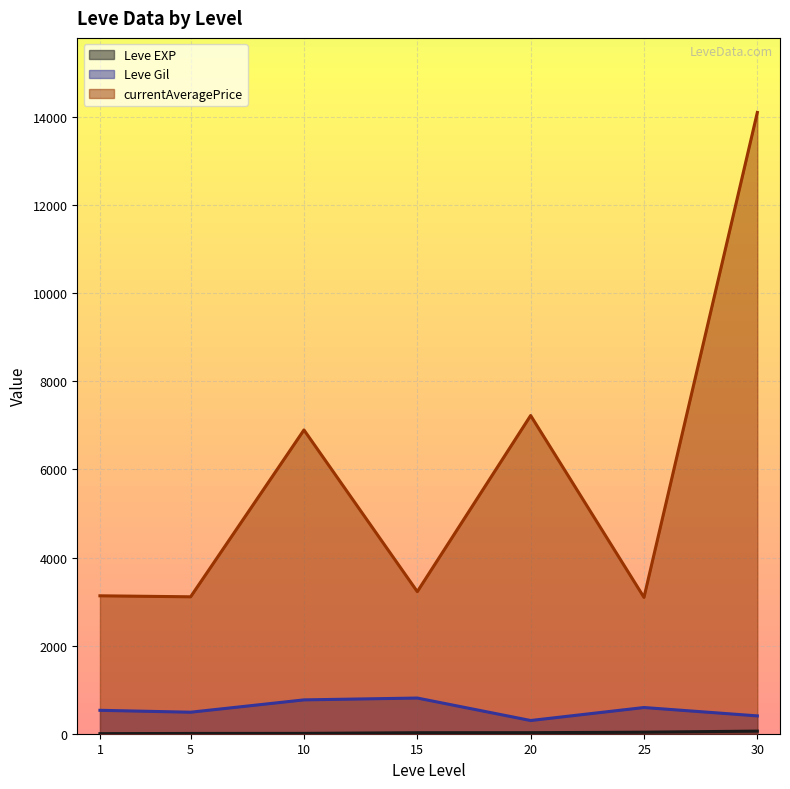

Which label corresponds to the largest value in the chart?

30